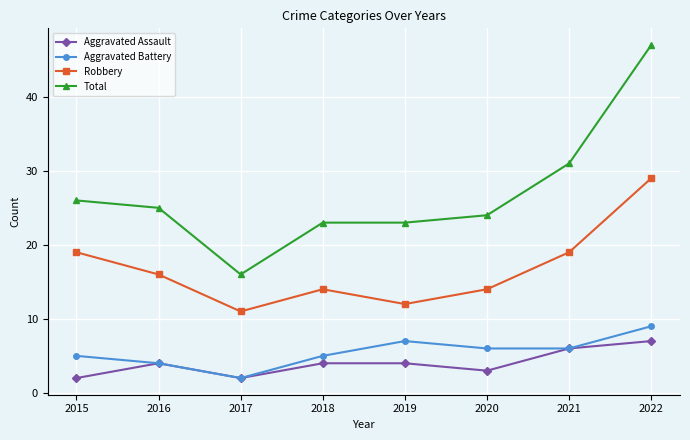

What is the lowest value of the Robbery series?

11